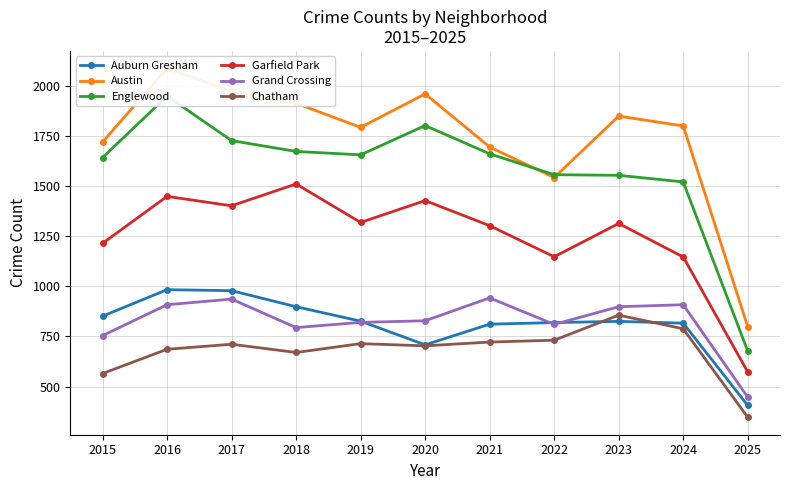

Which series changed the most between 2016 and 2019?

Austin